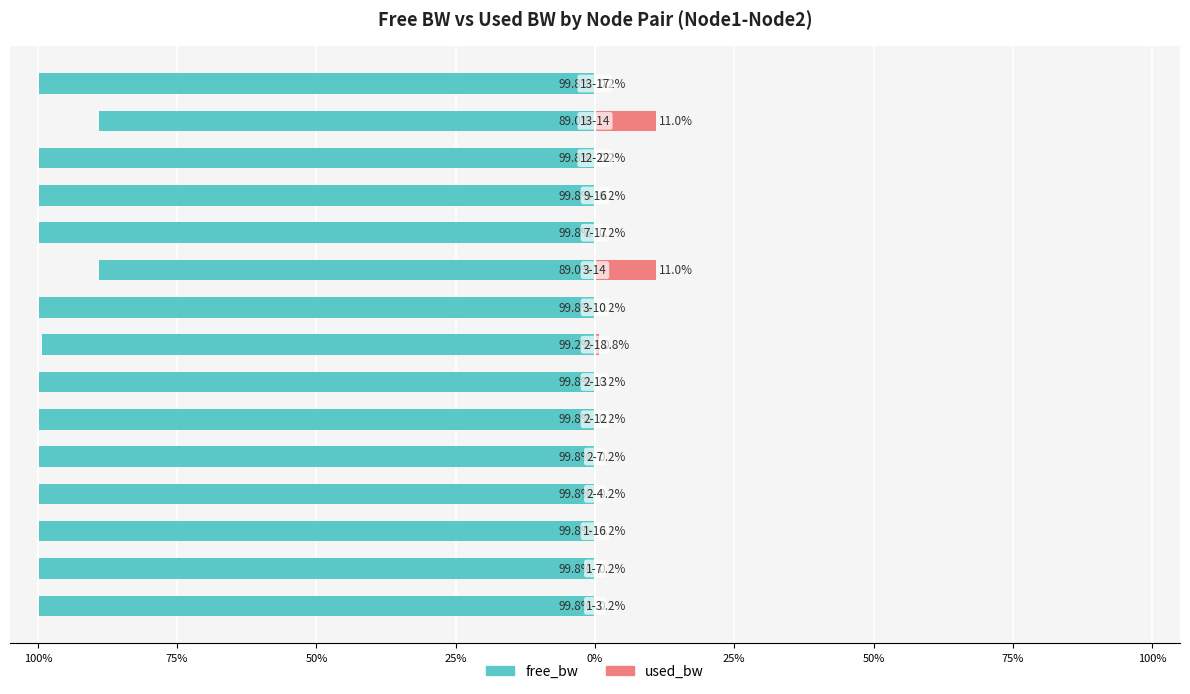

What is the minimum value for free_bw?

-99.8